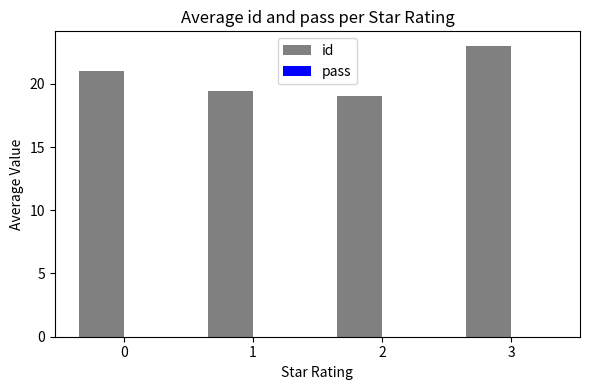

Reading right to left, extract all data points from this chart.

23.0	19.0	19.4	21.0